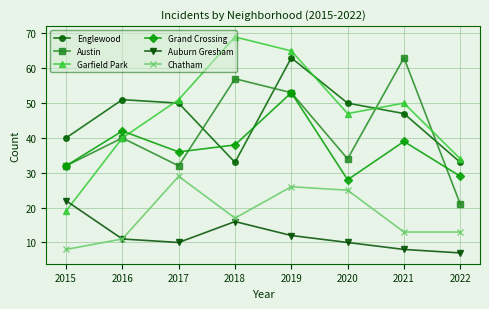

Where is Chatham nearest to the value 18?

2018